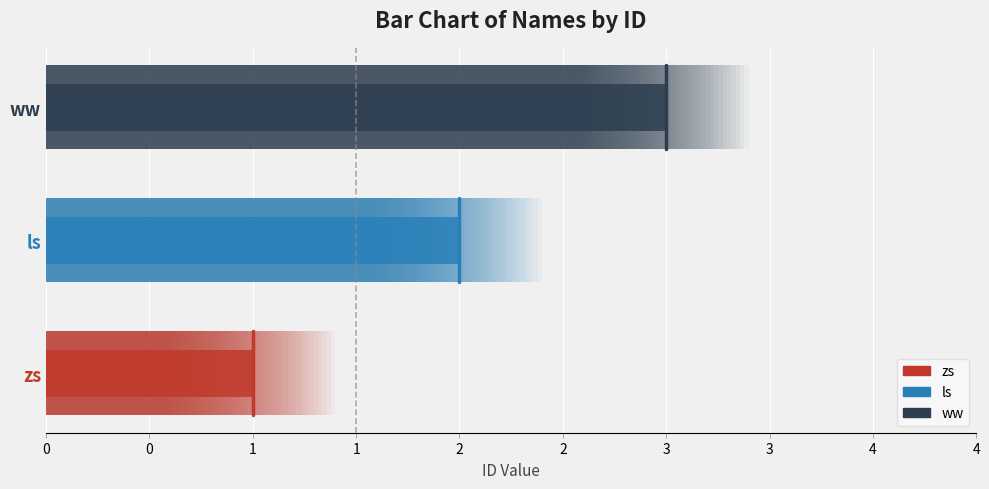

The value at zs is 1. True or false?

False